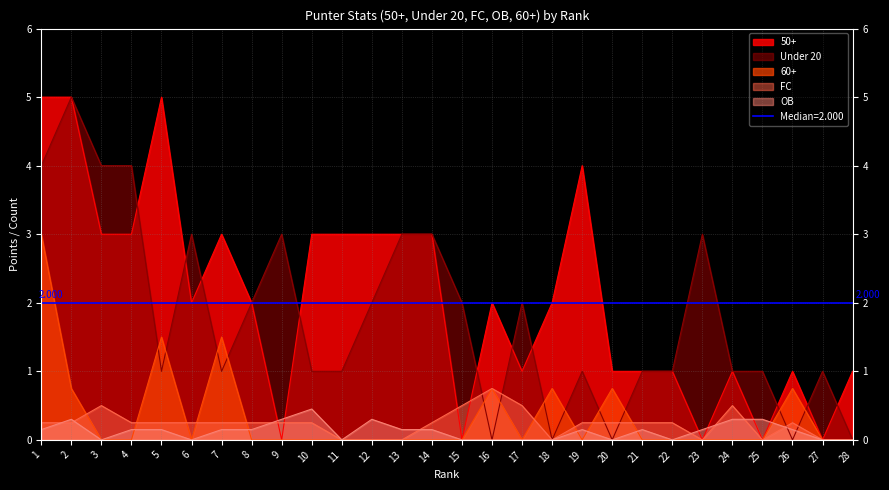

Is the value of 50+ at 17 greater than the value of 60+ at 8?

Yes